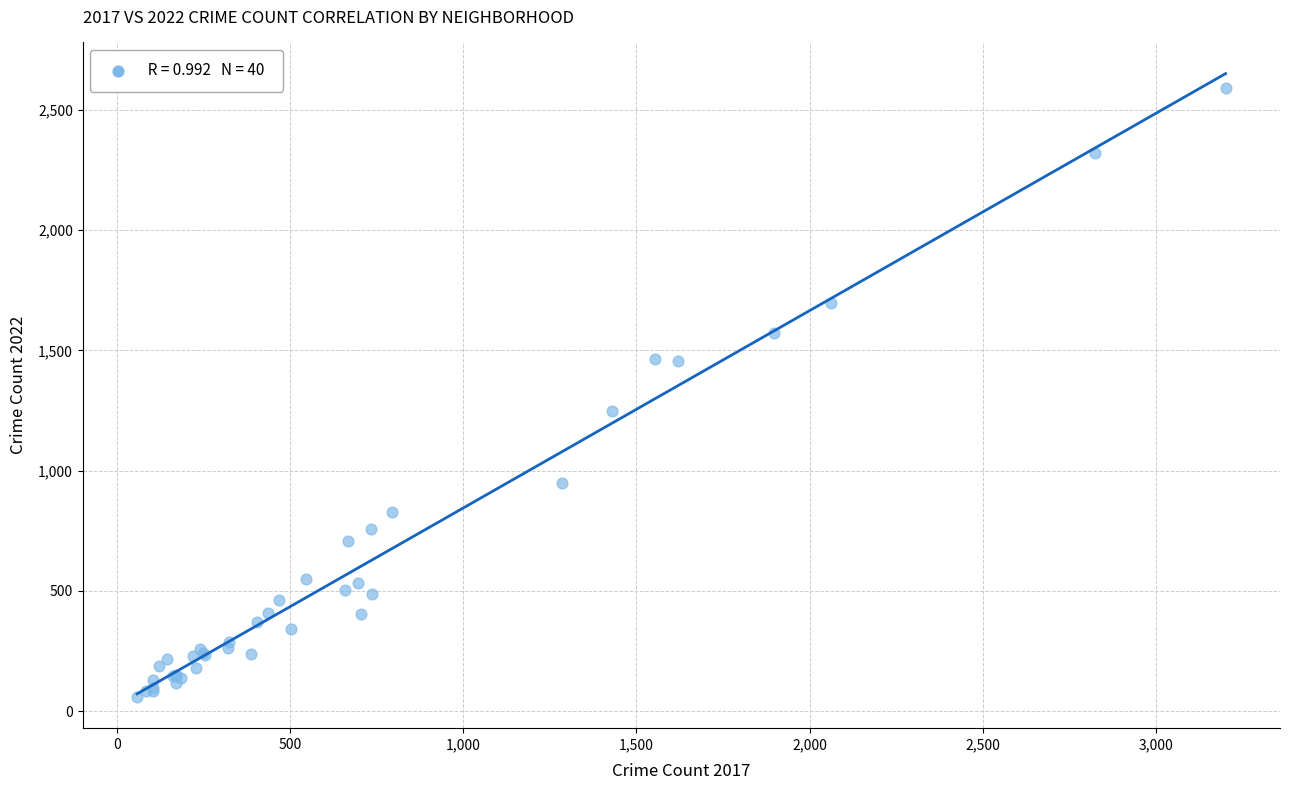

What Y value in the scatter plot is closest to 1325?

1249